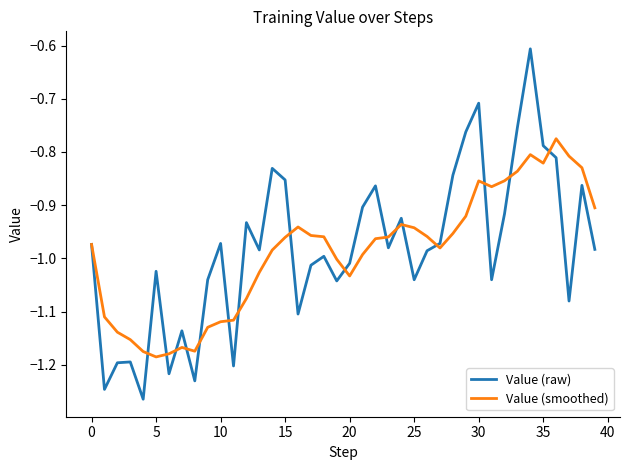

What is the highest value of the Value (raw) series?

-0.6